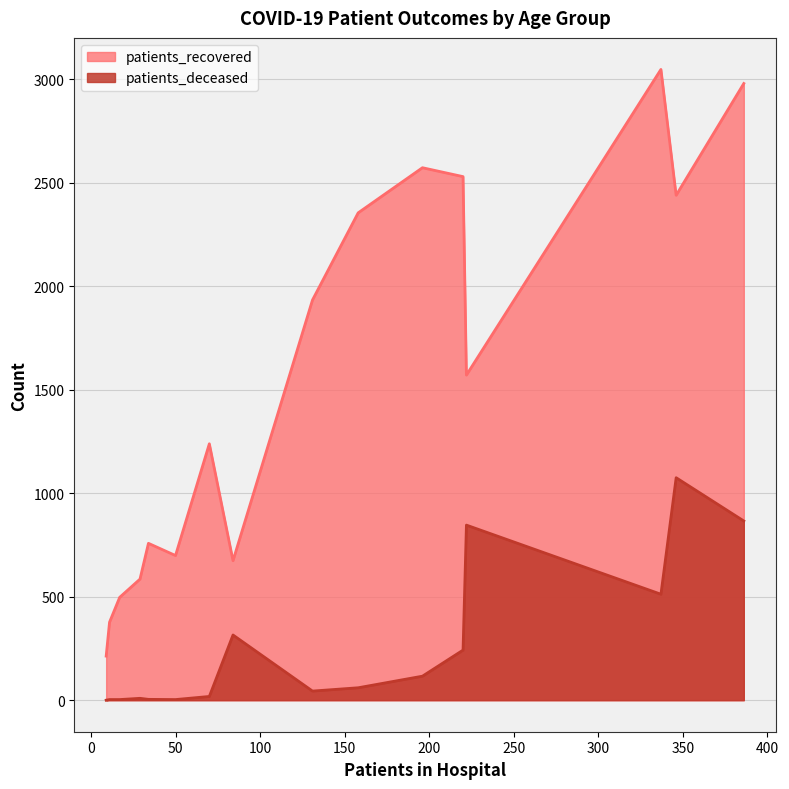

True or false: patients_recovered and patients_deceased intersect in this chart.

False